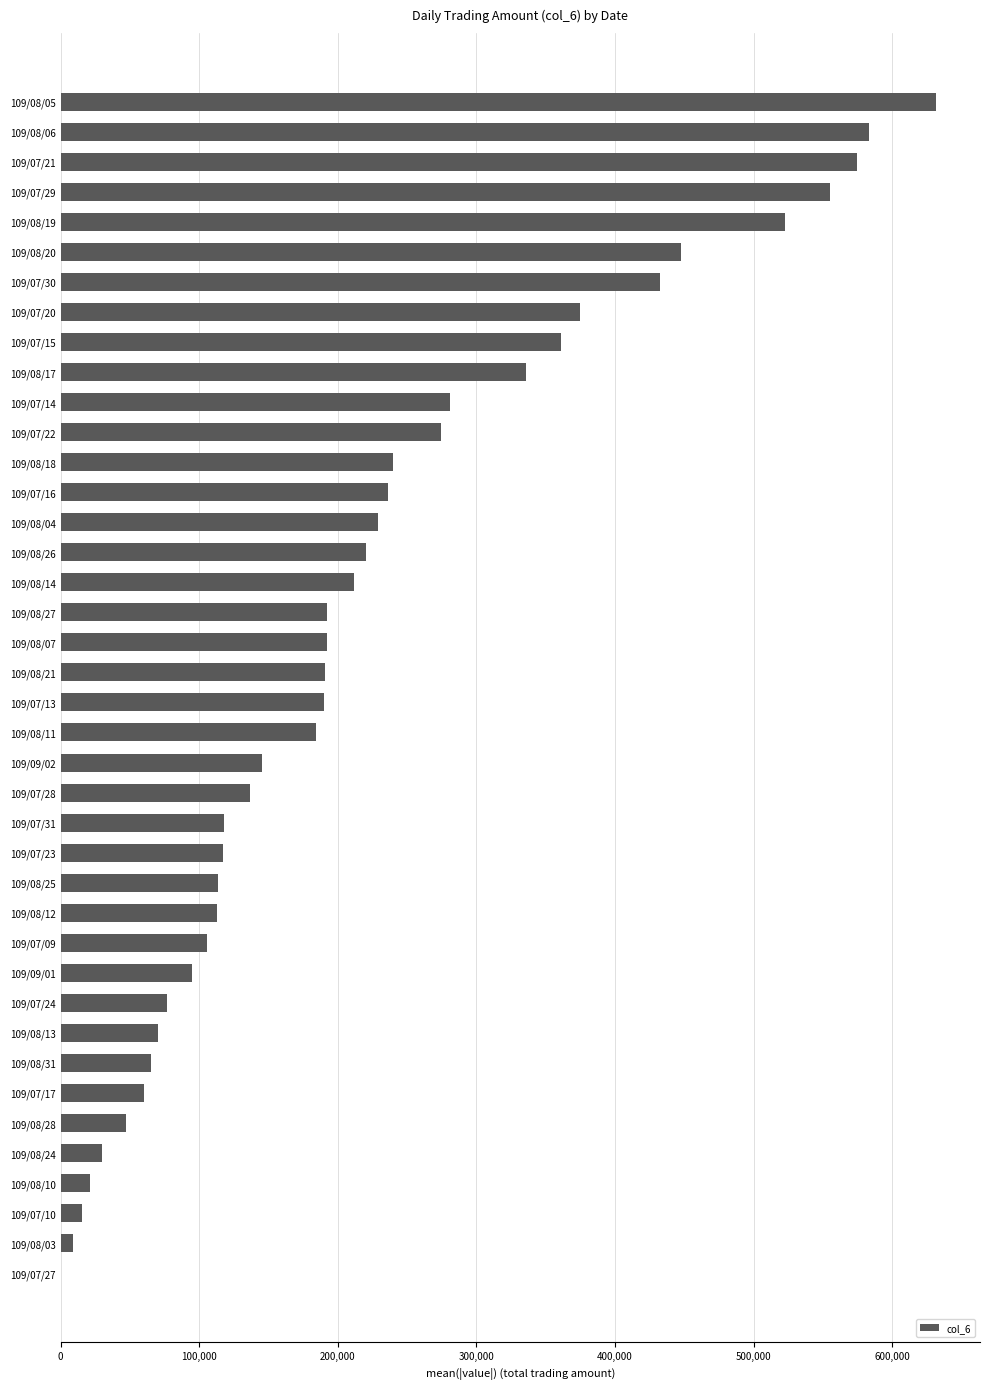

Which label corresponds to the largest value in the chart?

109/08/05